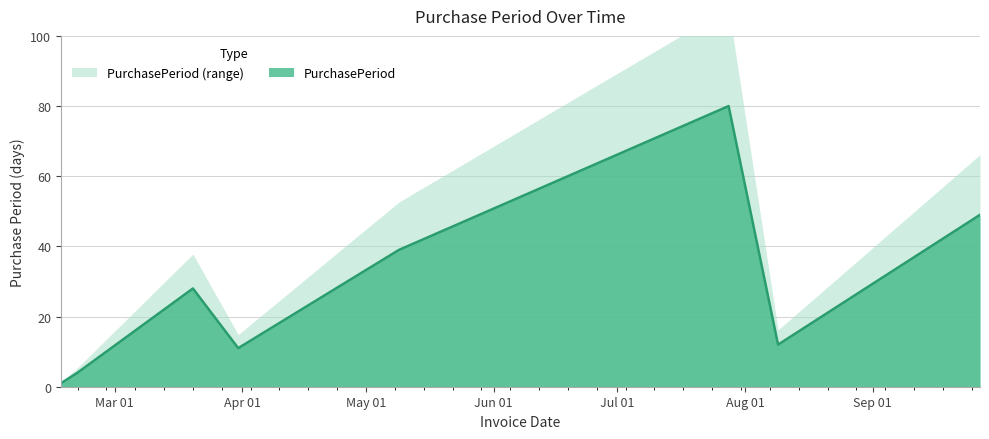

Between 2017-05-09 and 2017-02-20, which is larger?

2017-05-09